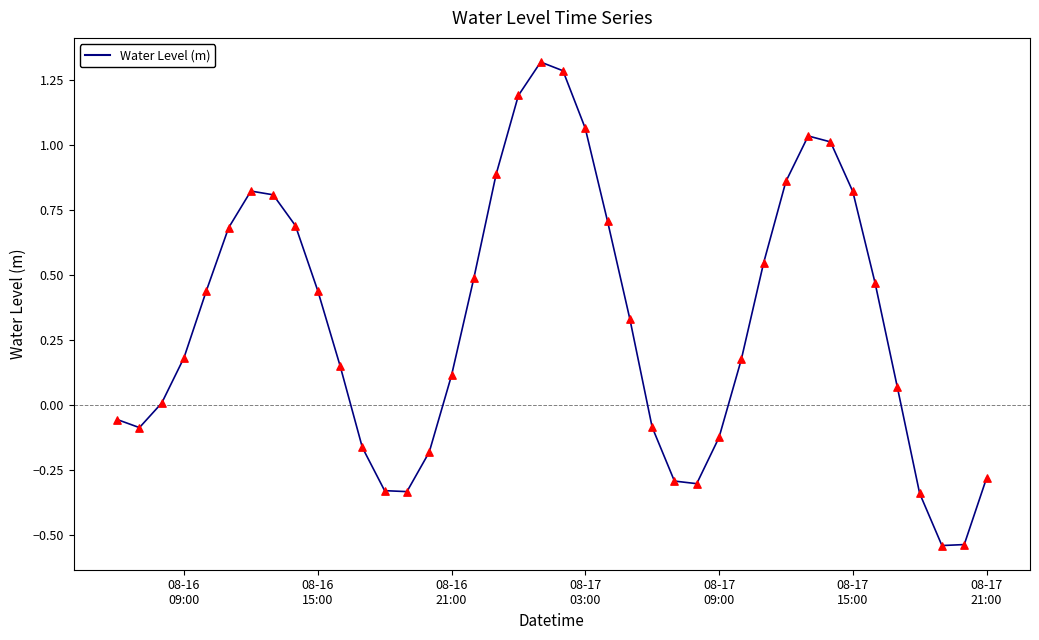

What is the greatest value displayed?

1.3